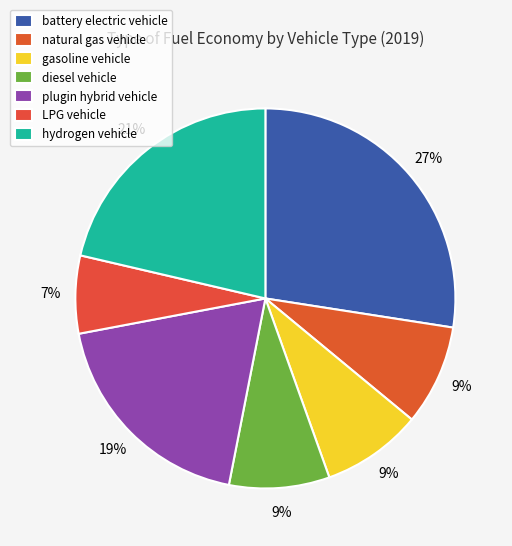

How many segments does this pie chart have?

7